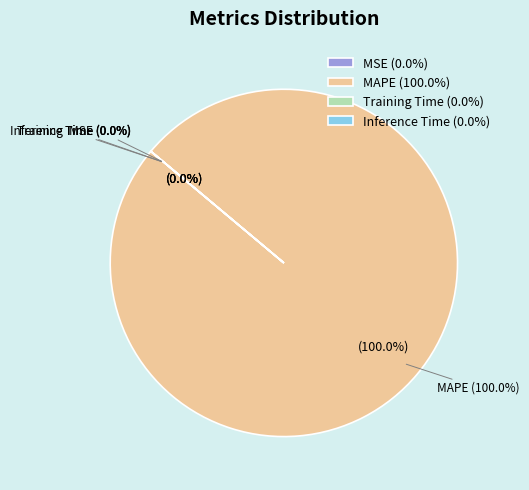

To the nearest percent, what is the difference between the largest and smallest slice percentages?

100%